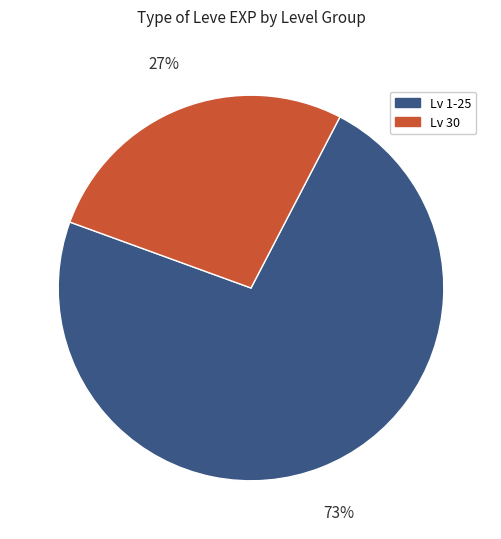

What is the largest slice in the pie chart?

Lv 1-25